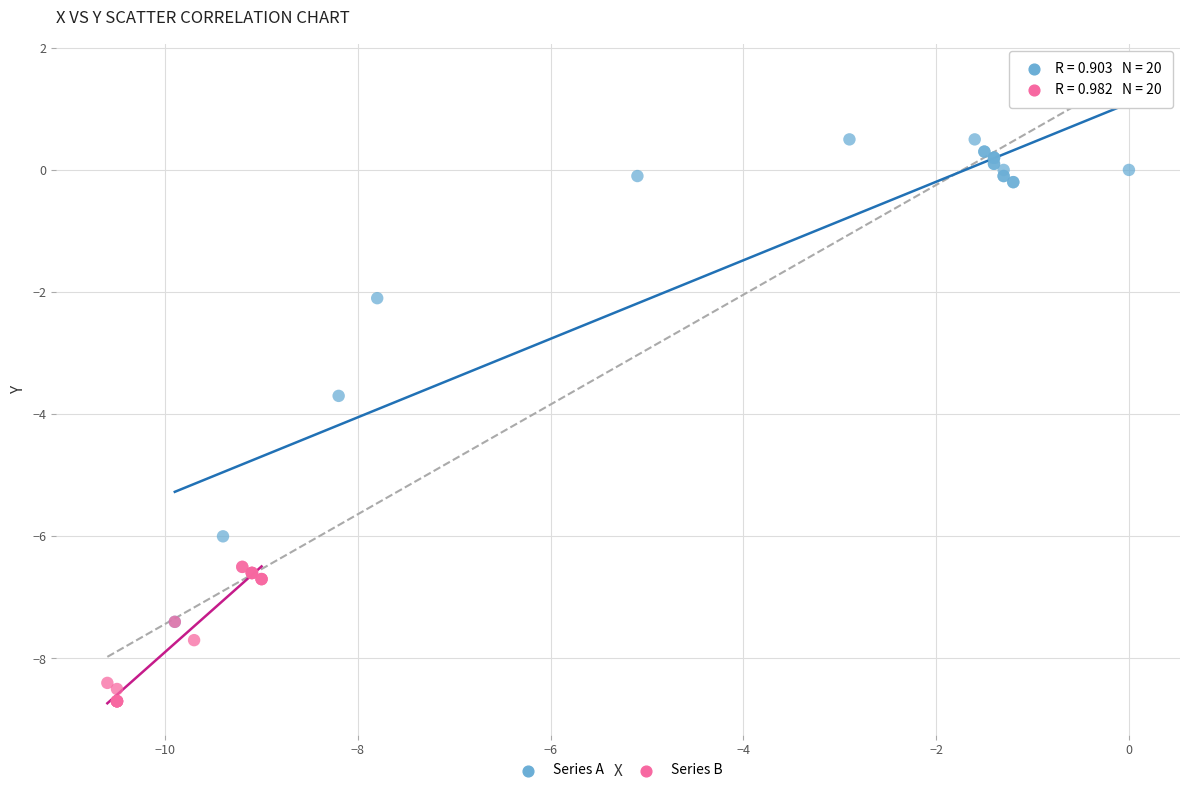

What are all the series names shown in the legend?

Series A, Series B